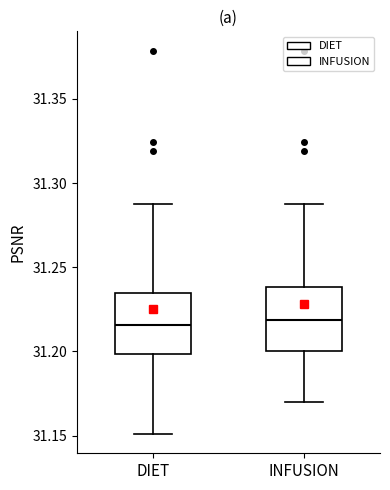

Reading left to right, read every box against the y-axis: the position of its median line, the range the box covers, and the ends of its whiskers. The values are not printed on the chart, so give them approximately, as read against the axis.

DIET: median 31.215, box 31.200 to 31.235, whiskers 31.150 to 31.285
INFUSION: median 31.220, box 31.200 to 31.240, whiskers 31.170 to 31.285